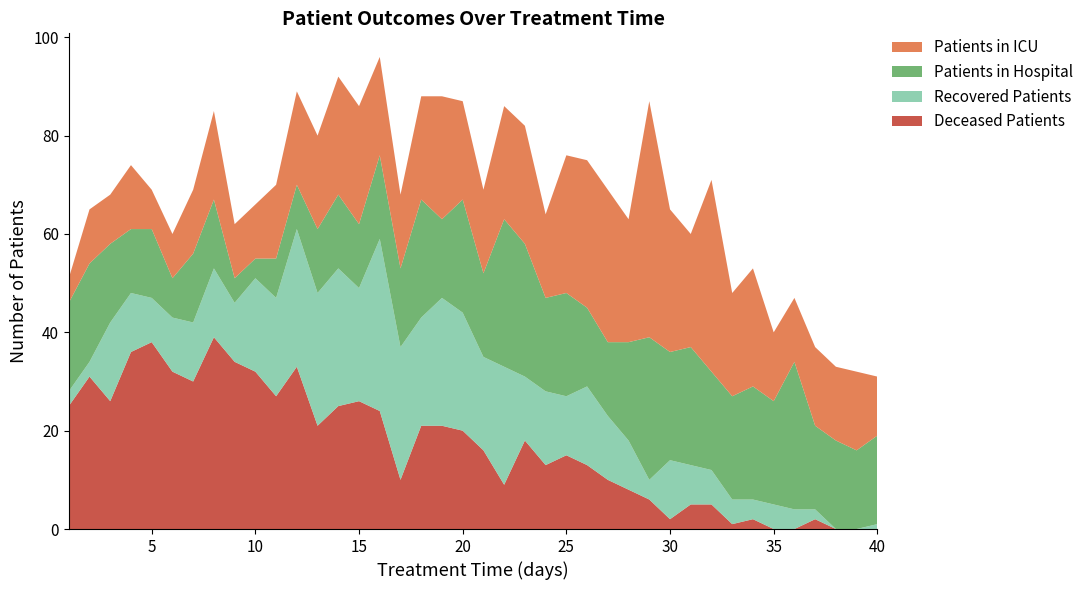

Reading left to right, what are all the values shown in this chart?

patients_in_icu: 1=5	2=11	3=10	4=13	5=8	6=9	7=13	8=18	9=11	10=11	11=15	12=19	13=19	14=24	15=24	16=20	17=15	18=21	19=25	20=20	21=17	22=23	23=24	24=17	25=28	26=30	27=31	28=25	29=48	30=29	31=23	32=39	33=21	34=24	35=14	36=13	37=16	38=15	39=16	40=12
patients_in_hospital: 1=18	2=20	3=16	4=13	5=14	6=8	7=14	8=14	9=5	10=4	11=8	12=9	13=13	14=15	15=13	16=17	17=16	18=24	19=16	20=23	21=17	22=30	23=27	24=19	25=21	26=16	27=15	28=20	29=29	30=22	31=24	32=20	33=21	34=23	35=21	36=30	37=17	38=18	39=16	40=18
recovered_patients: 1=3	2=3	3=16	4=12	5=9	6=11	7=12	8=14	9=12	10=19	11=20	12=28	13=27	14=28	15=23	16=35	17=27	18=22	19=26	20=24	21=19	22=24	23=13	24=15	25=12	26=16	27=13	28=10	29=4	30=12	31=8	32=7	33=5	34=4	35=5	36=4	37=2	38=0	39=0	40=1
deceased_patients: 1=25	2=31	3=26	4=36	5=38	6=32	7=30	8=39	9=34	10=32	11=27	12=33	13=21	14=25	15=26	16=24	17=10	18=21	19=21	20=20	21=16	22=9	23=18	24=13	25=15	26=13	27=10	28=8	29=6	30=2	31=5	32=5	33=1	34=2	35=0	36=0	37=2	38=0	39=0	40=0